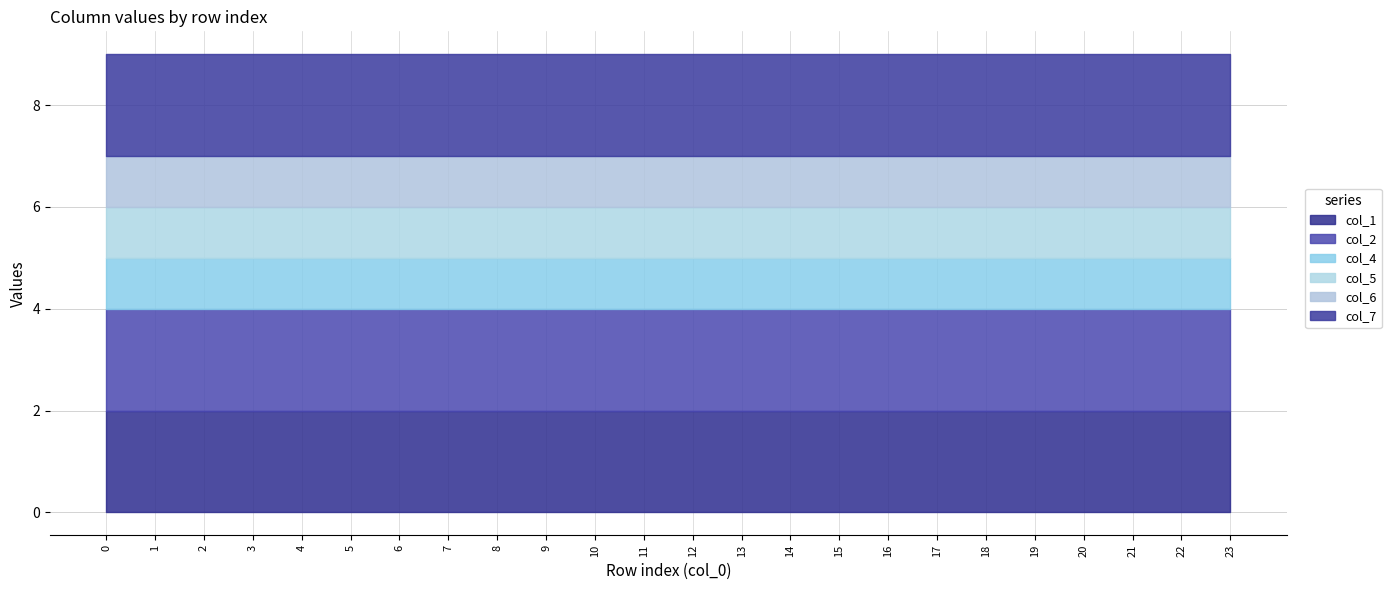

What is the maximum value shown in the chart?

2